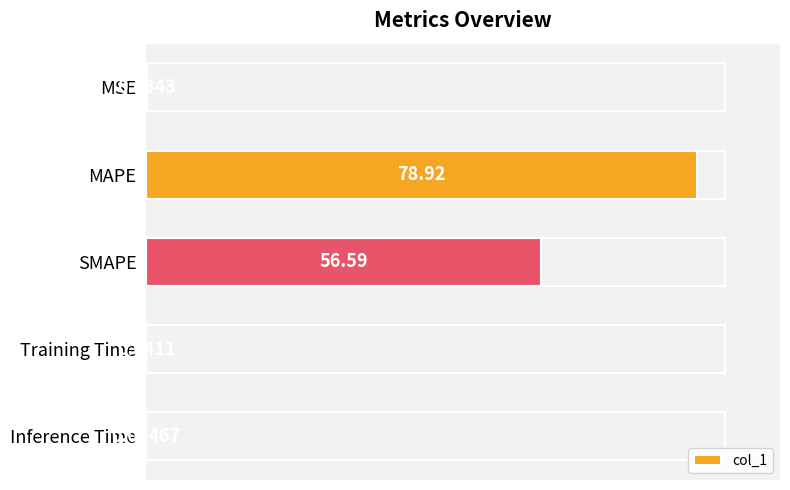

Which category has the highest value across all series?

MAPE